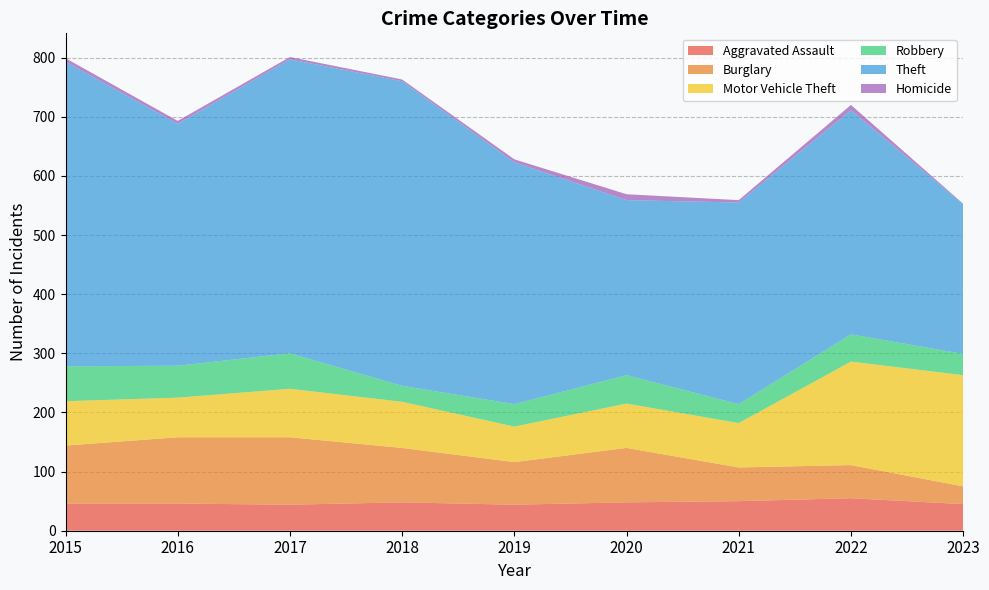

Reading left to right, what are all the values shown in this chart?

Aggravated Assault: 2015=46	2016=46	2017=44	2018=48	2019=44	2020=48	2021=50	2022=55	2023=45
Burglary: 2015=98	2016=112	2017=114	2018=92	2019=72	2020=92	2021=57	2022=56	2023=30
Motor Vehicle Theft: 2015=75	2016=67	2017=82	2018=78	2019=60	2020=75	2021=75	2022=175	2023=188
Robbery: 2015=59	2016=54	2017=60	2018=27	2019=38	2020=48	2021=32	2022=46	2023=36
Theft: 2015=515	2016=409	2017=497	2018=515	2019=409	2020=296	2021=341	2022=379	2023=253
Homicide: 2015=6	2016=5	2017=4	2018=3	2019=5	2020=10	2021=4	2022=9	2023=1